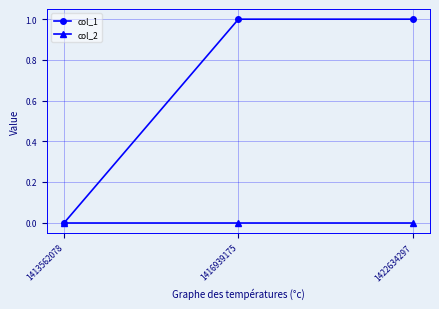

Reading left to right, extract all data points from this chart.

col_1: 1413562078=0	1416939175=1	1422634297=1
col_2: 1413562078=0	1416939175=0	1422634297=0